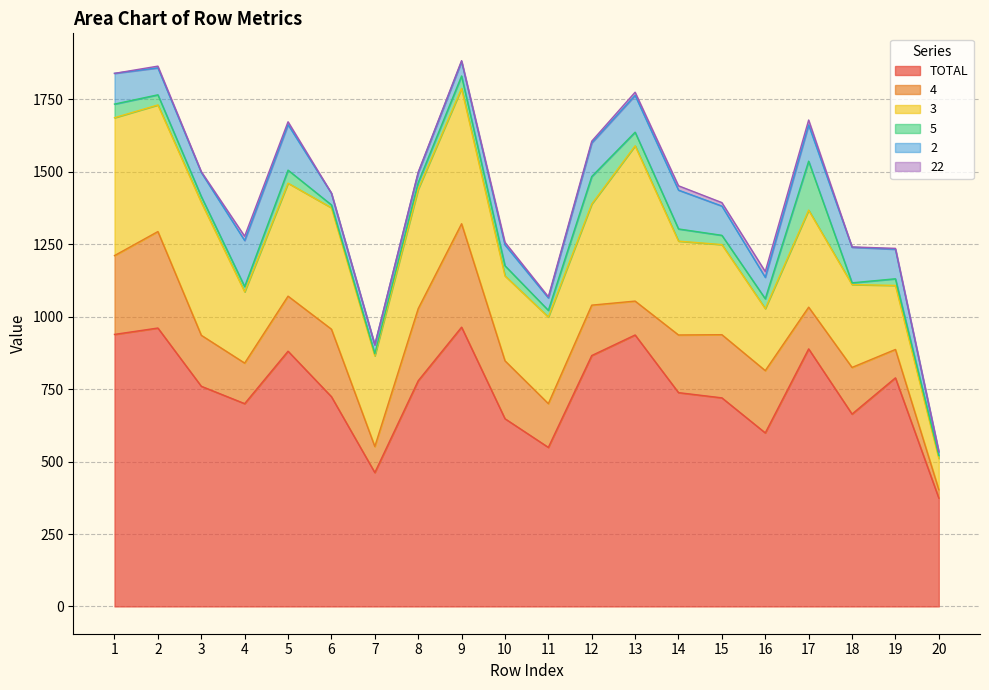

What is the value of the 5 point at the 11th from the left?

23